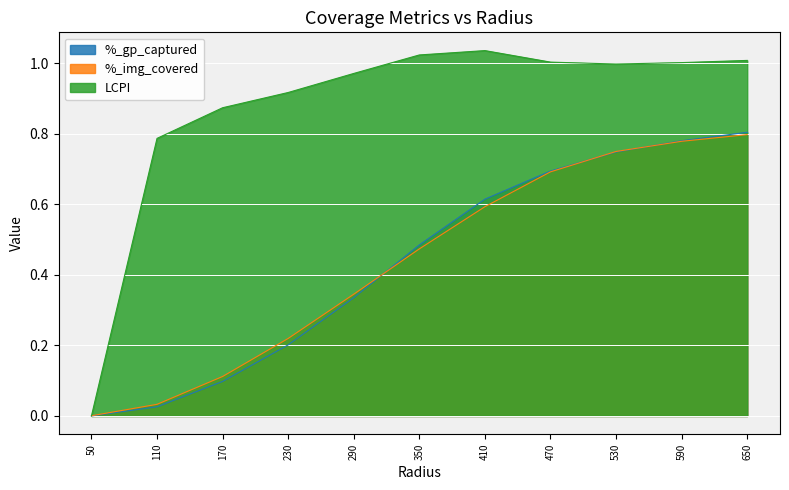

Reading right to left, what are all the values shown in this chart?

%_gp_captured: 650.0=0.8	590.0=0.8	530.0=0.7	470.0=0.7	410.0=0.6	350.0=0.5	290.0=0.3	230.0=0.2	170.0=0.1	110.0=0.0	50.0=0.0
%_img_covered: 650.0=0.8	590.0=0.8	530.0=0.8	470.0=0.7	410.0=0.6	350.0=0.5	290.0=0.3	230.0=0.2	170.0=0.1	110.0=0.0	50.0=0.0
LCPI: 650.0=1.0	590.0=1.0	530.0=1.0	470.0=1.0	410.0=1.0	350.0=1.0	290.0=1.0	230.0=0.9	170.0=0.9	110.0=0.8	50.0=0.0